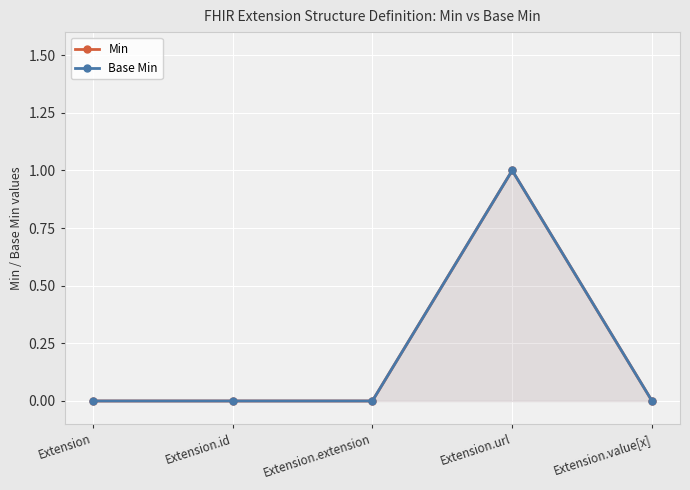

Is the value of Min at Extension.extension greater than the value of Base Min at Extension.value[x]?

No